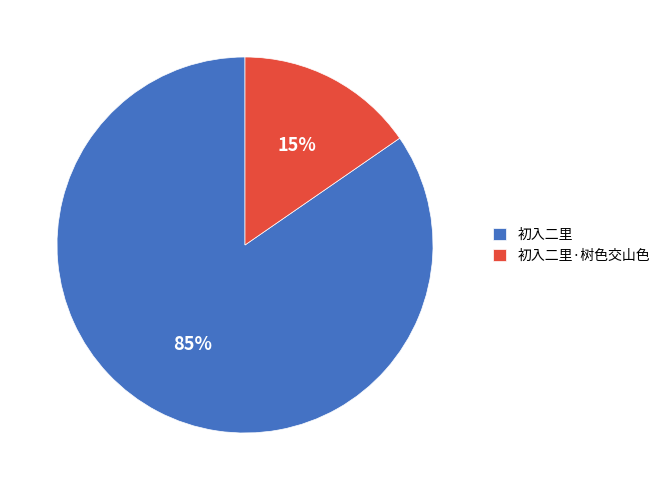

Between 初入二里 and 初入二里·树色交山色, which is larger?

初入二里